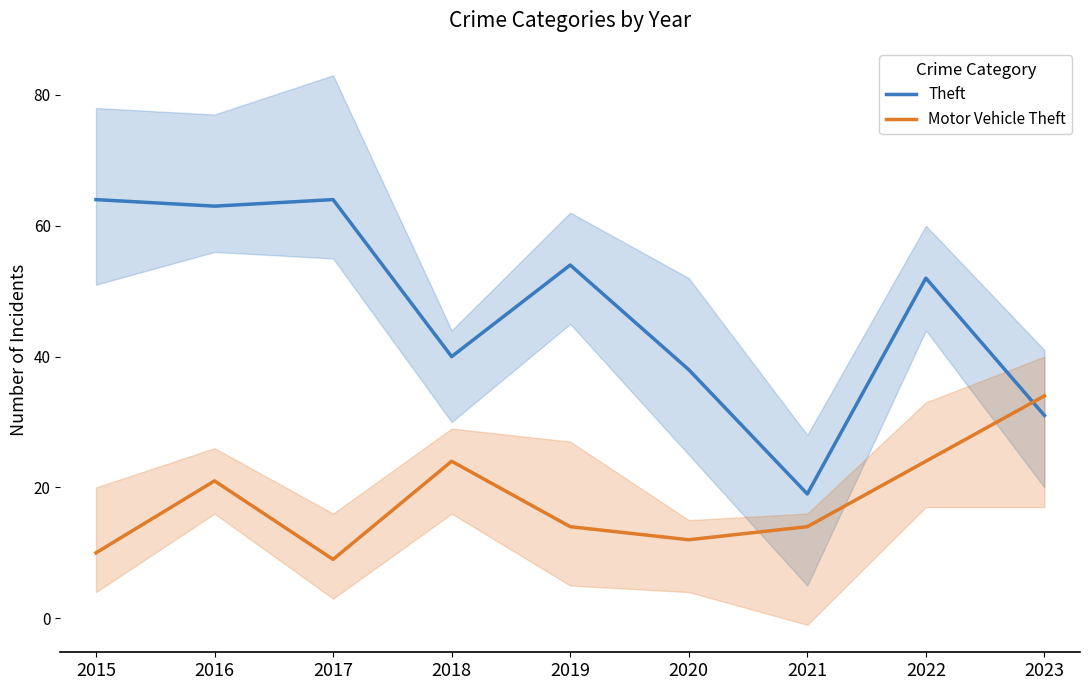

What is the value of the Motor Vehicle Theft point at the 4th from the left?

24